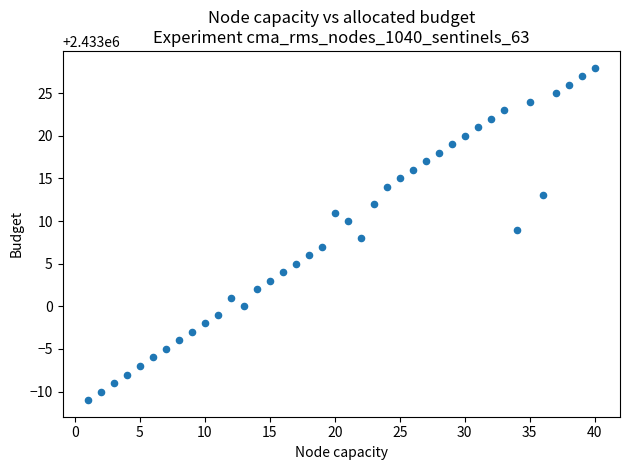

What is the range of X values (max minus min)?

39